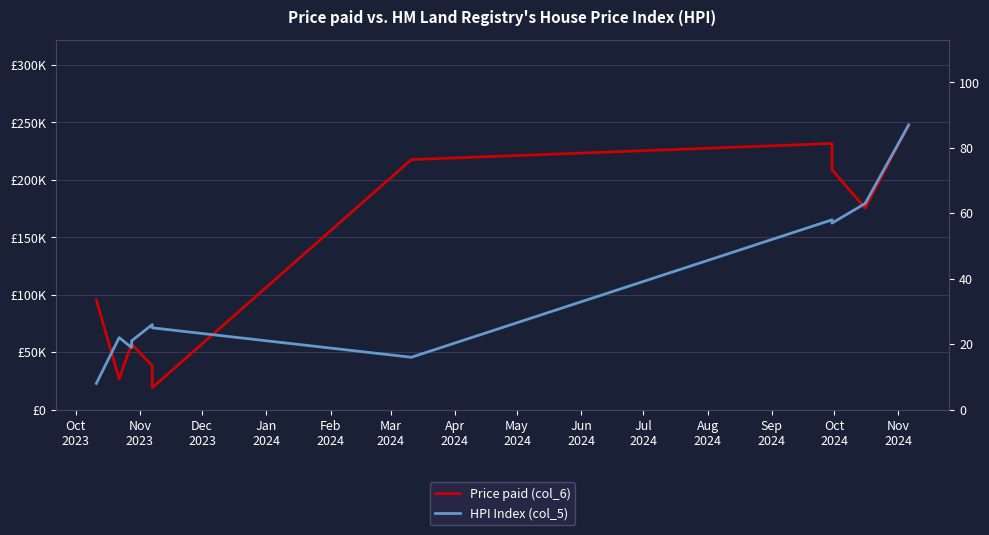

Rank the series at Sep
2024 from highest to lowest value.

Price paid (col_6), HPI Index (col_5)